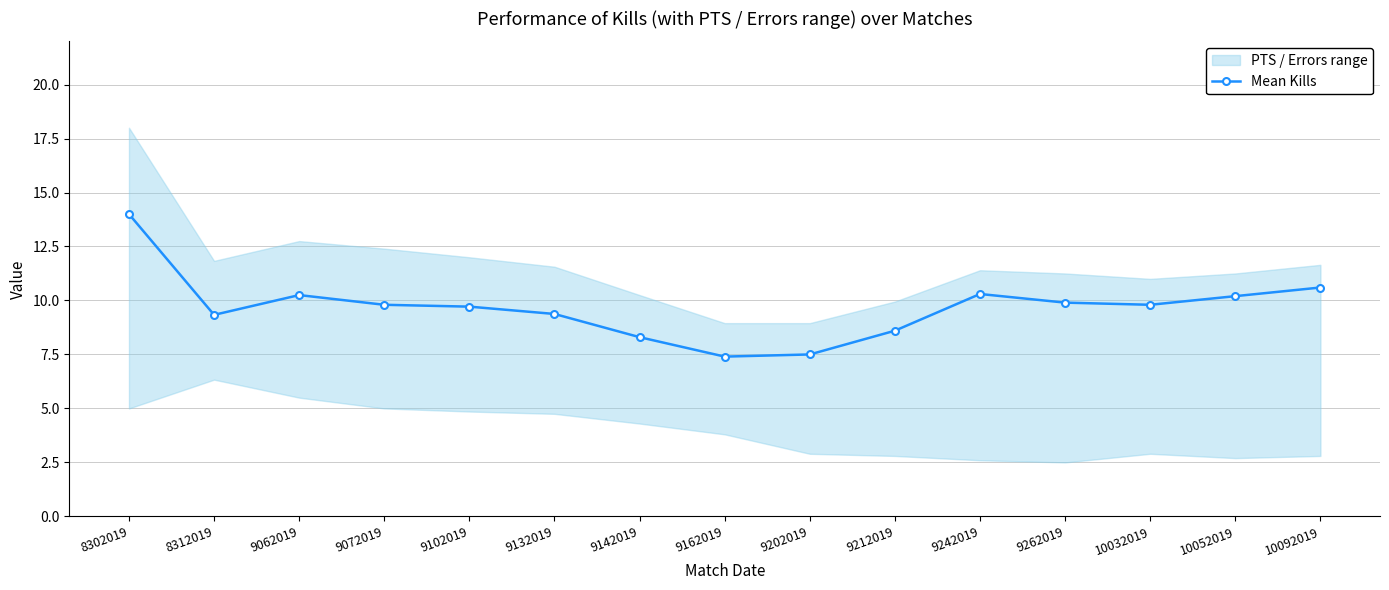

What is the average value?

9.7